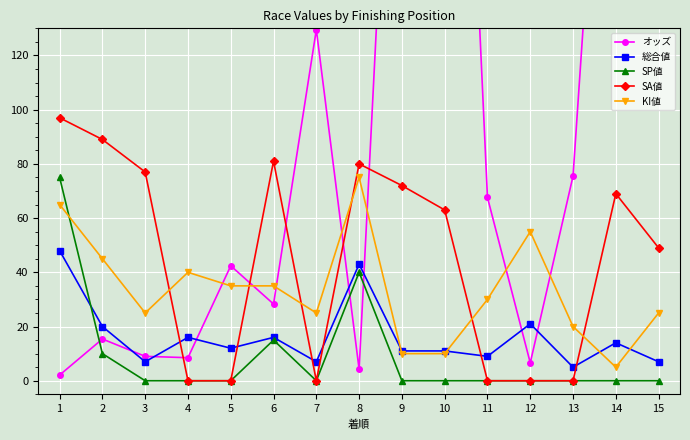

Count the number of data series in this chart.

5